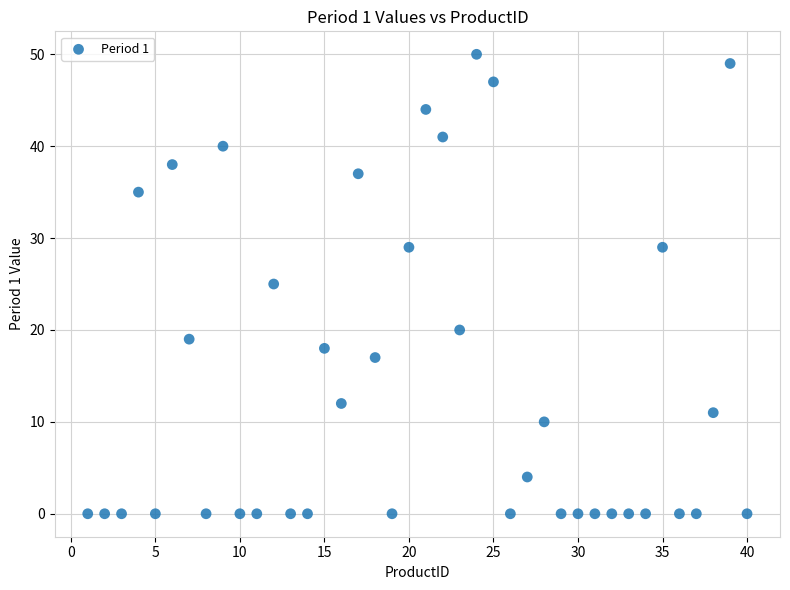

What is the range of Y values (max minus min)?

50